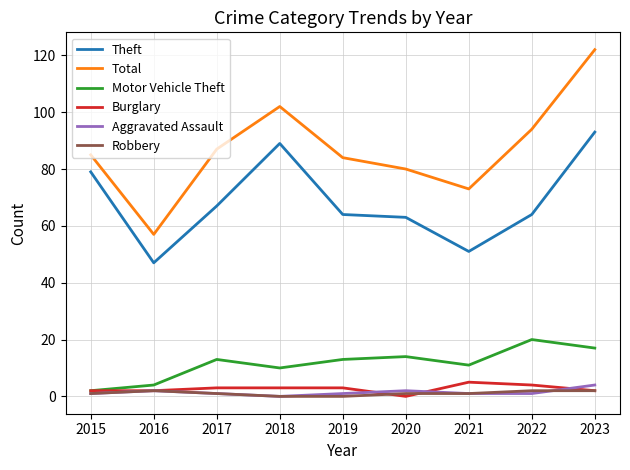

What is the maximum value shown in the chart?

122